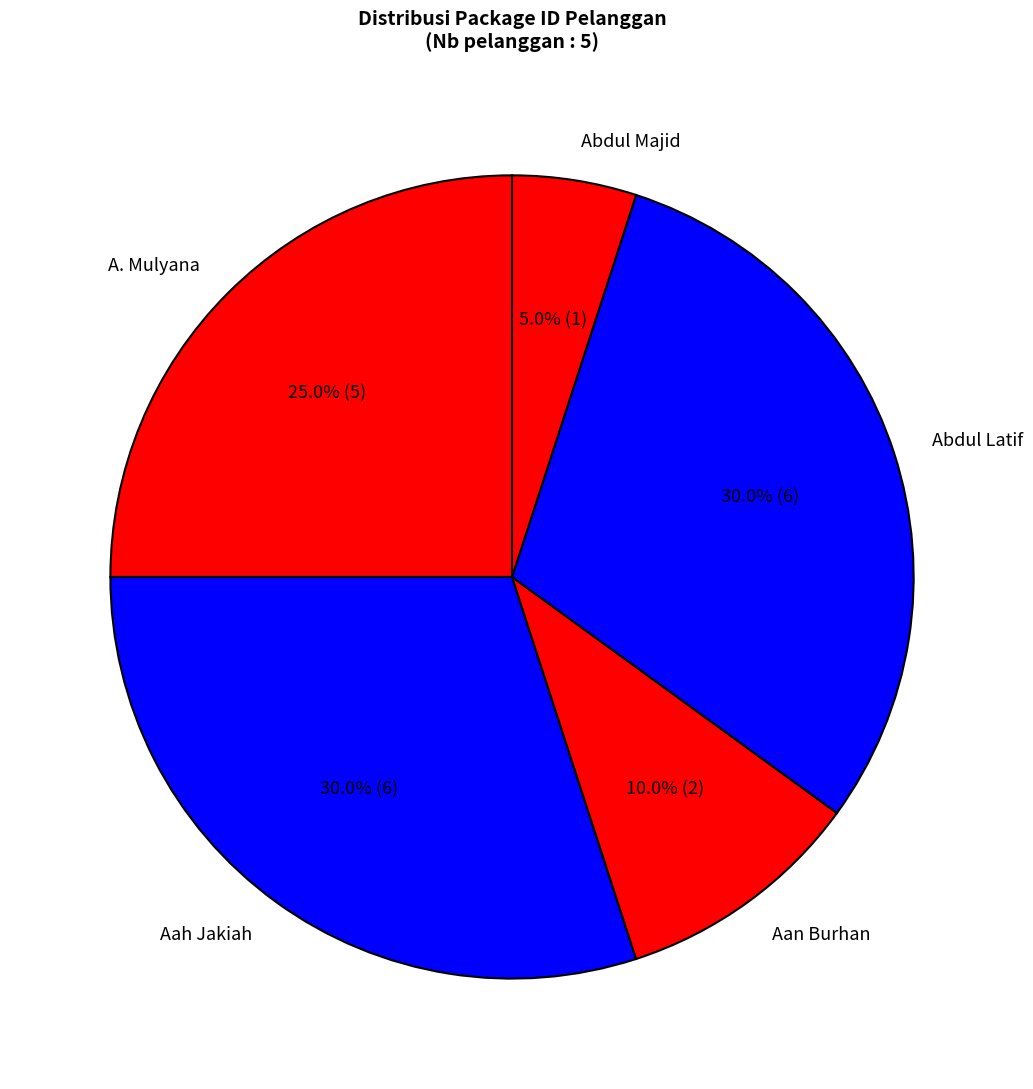

Does Abdul Latif account for over 50% of the chart?

No